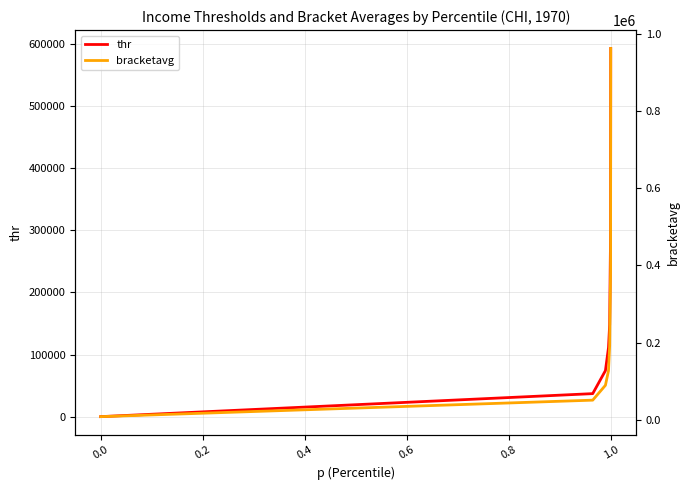

What are all the series names shown in the legend?

thr, bracketavg